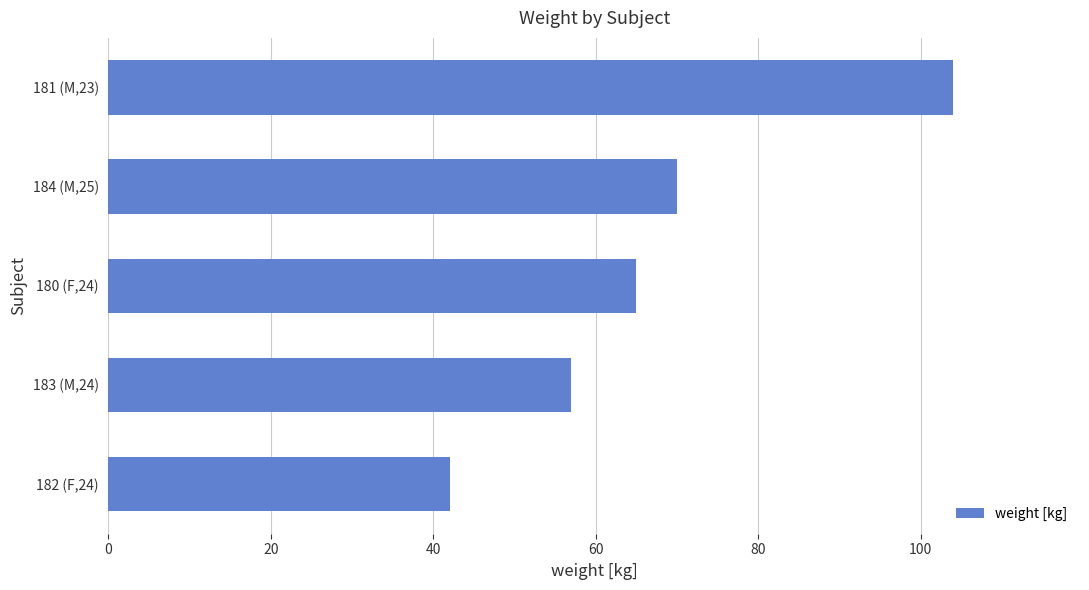

Reading bottom to top, extract all data points from this chart.

182 (F,24)=42	183 (M,24)=57	180 (F,24)=65	184 (M,25)=70	181 (M,23)=104